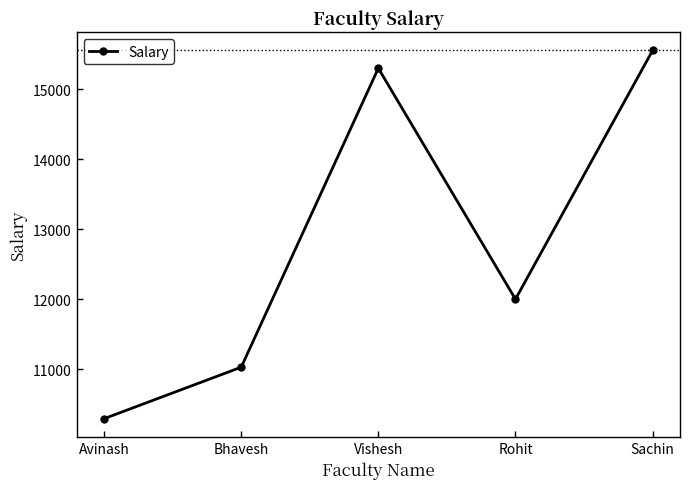

At which label is the value closest to 12924?

Rohit